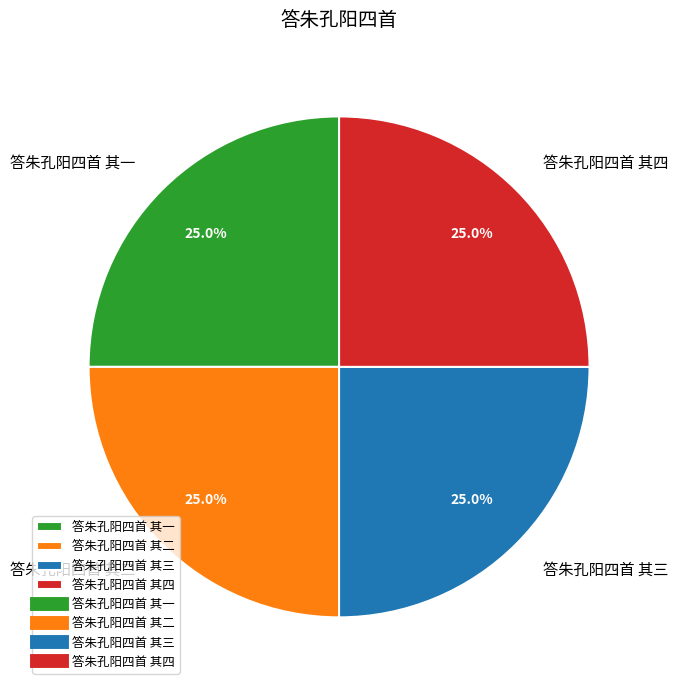

What percentage is the 答朱孔阳四首 其三 slice, to the nearest percent?

25%